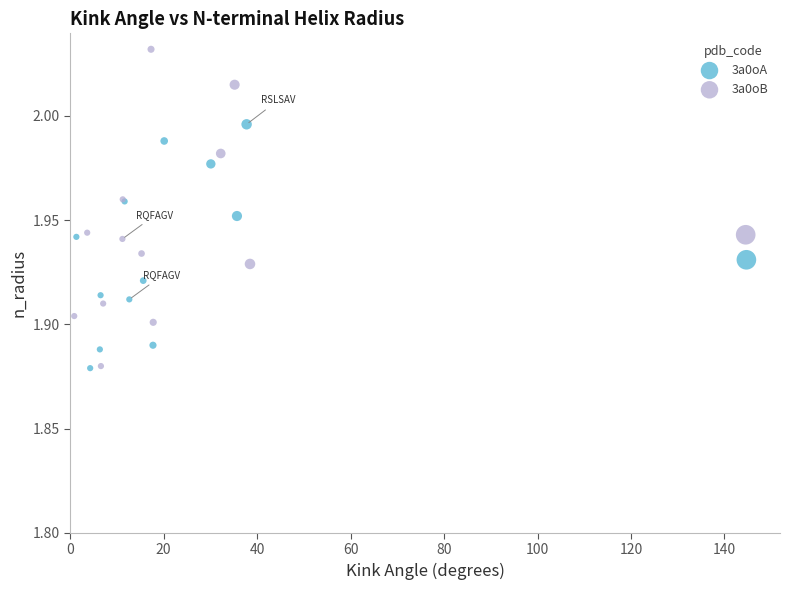

Which series reaches the maximum Y coordinate?

3a0oB